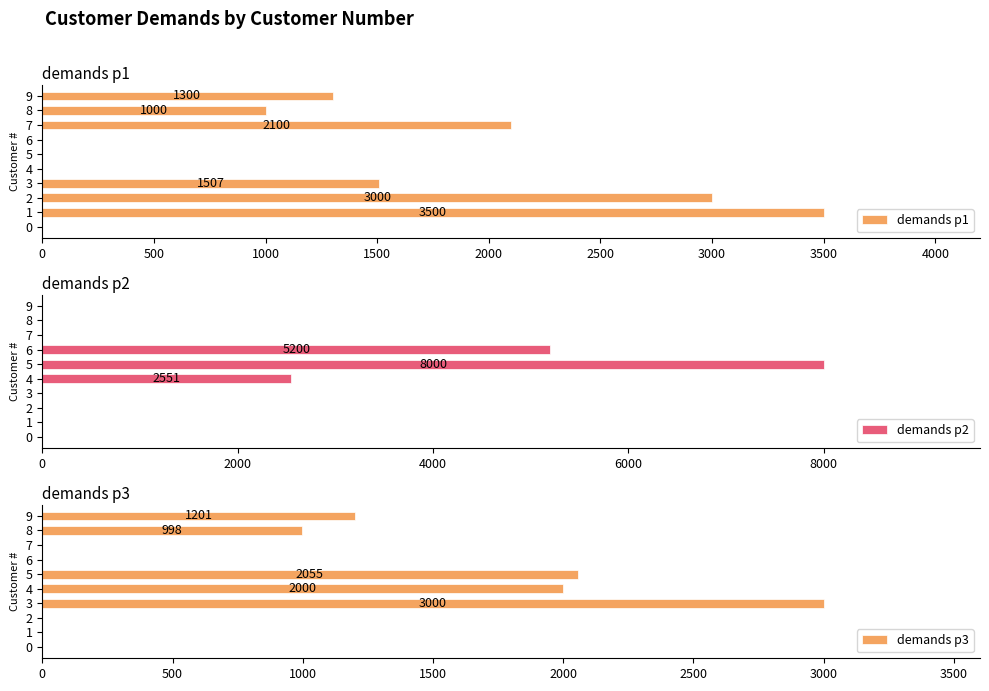

The demands p1 series shows 0 at 0. True or false?

True